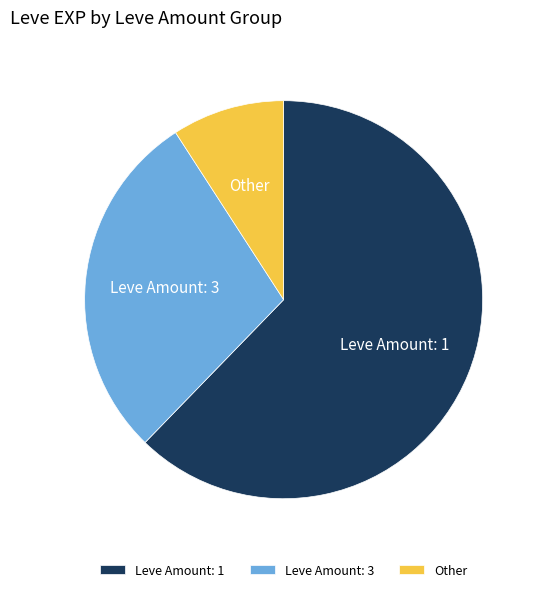

The Leve Amount: 1 slice represents 73% of the pie. True or false?

False